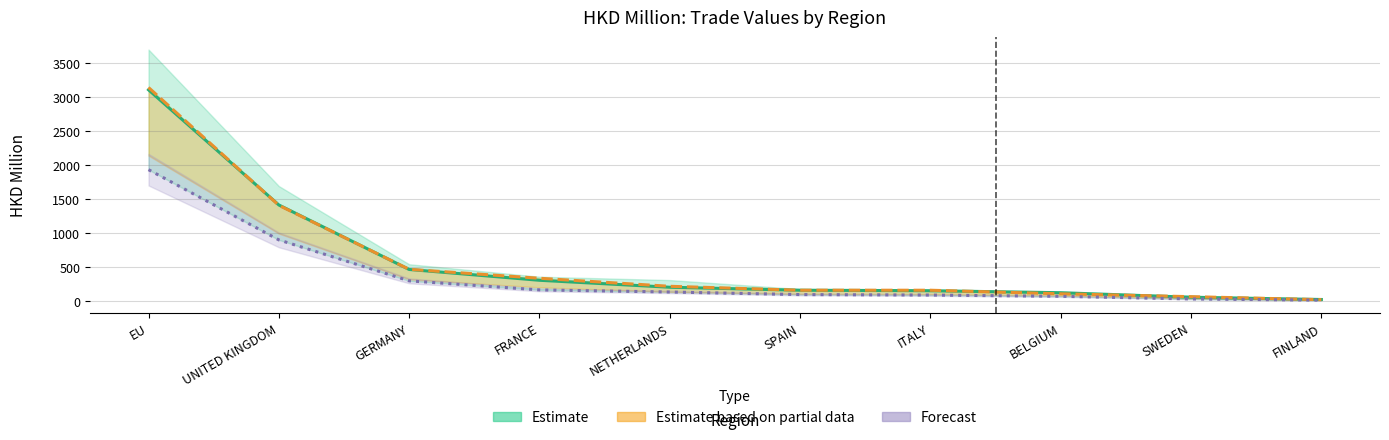

What is the lowest value of the Estimate based on partial data series?

24.6